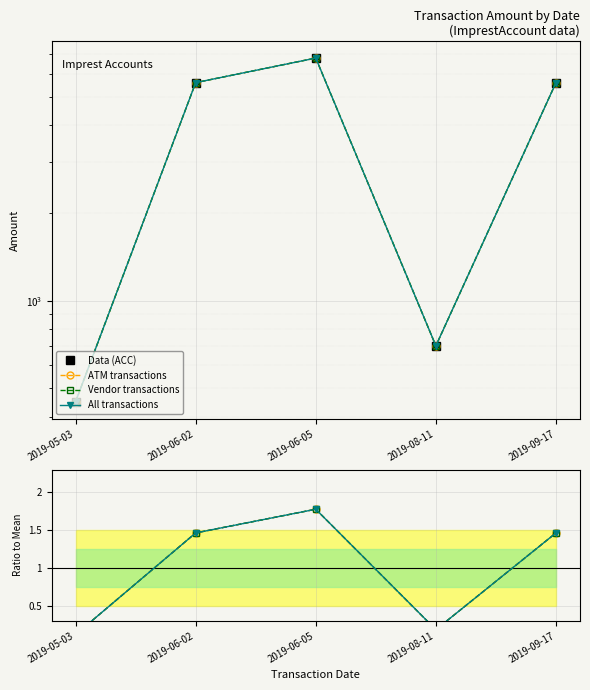

True or false: All transactions and Data (ACC) cross at least once.

False